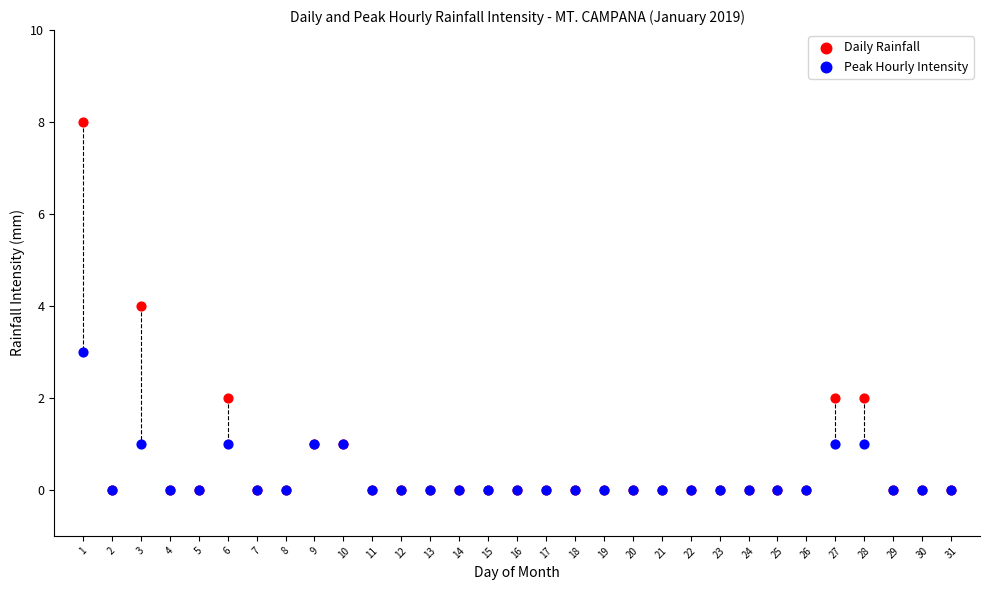

What are all the series names shown in the legend?

Daily Rainfall, Peak Hourly Intensity